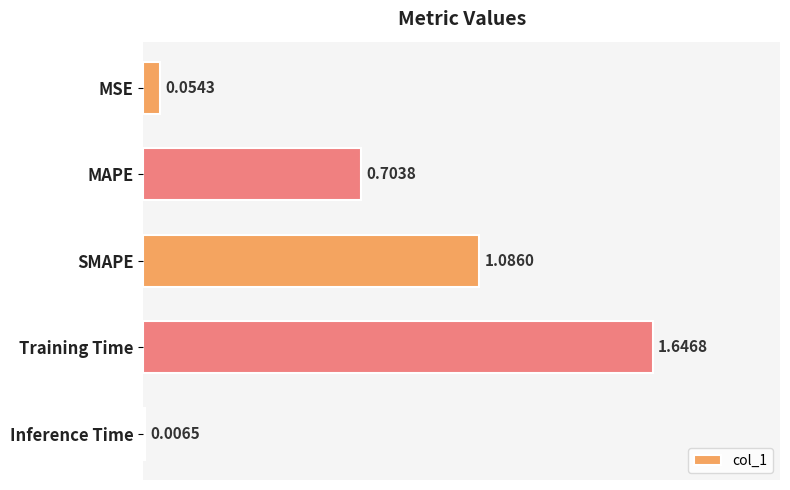

Rank the categories by value from lowest to highest.

Inference Time, MSE, MAPE, SMAPE, Training Time